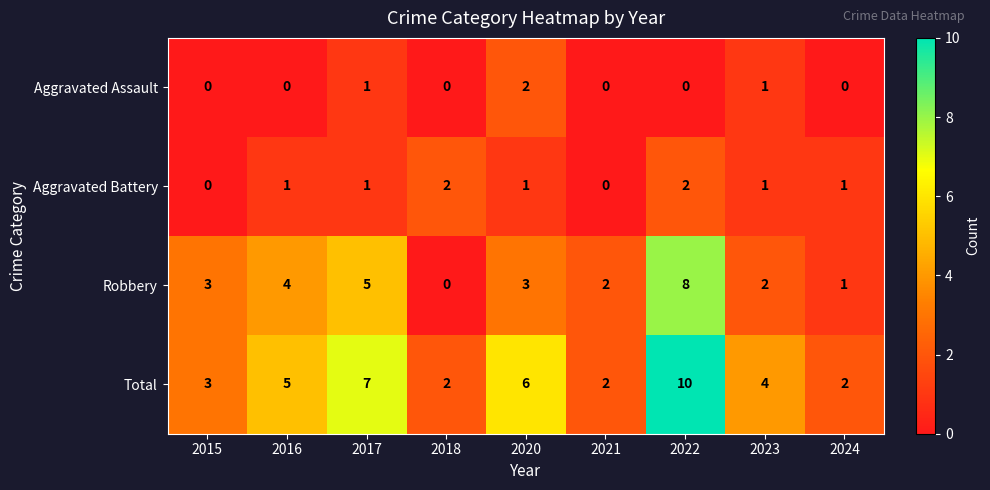

Between 2016 and 2017, which series saw the biggest shift?

Total